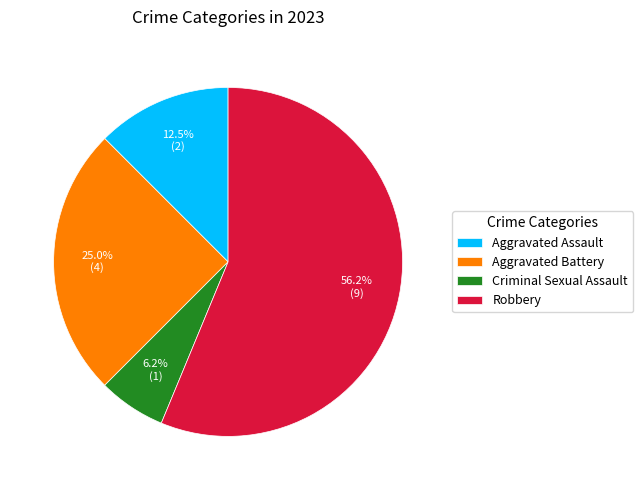

Is Robbery the majority of the pie?

Yes